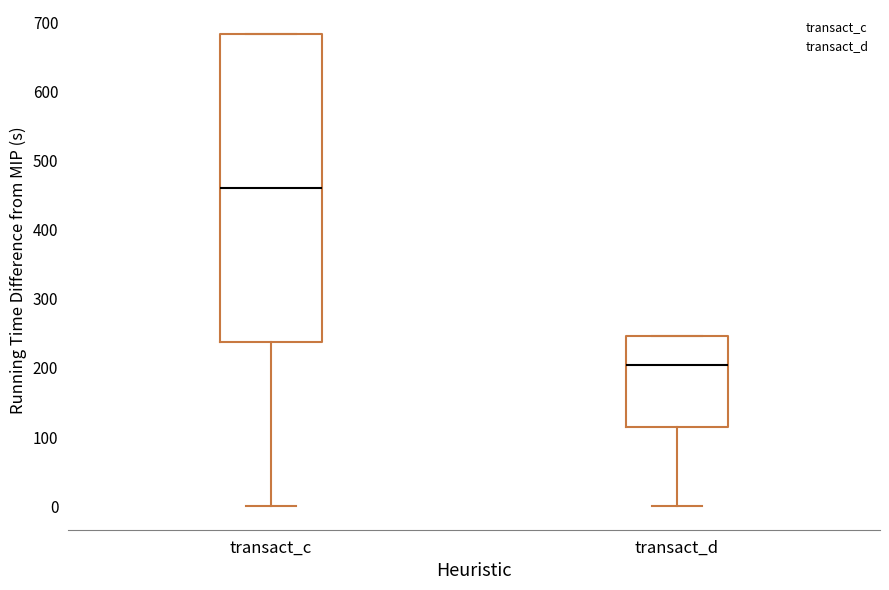

Reading left to right, transcribe this box plot: for each box, give where its median line is, the range the box spans, and where its two whiskers end, as read against the y-axis. The values are not printed on the chart, so give them approximately, as read against the axis.

transact_c: median 460, box 240 to 680, whiskers 0 to 680
transact_d: median 200, box 110 to 250, whiskers 0 to 250